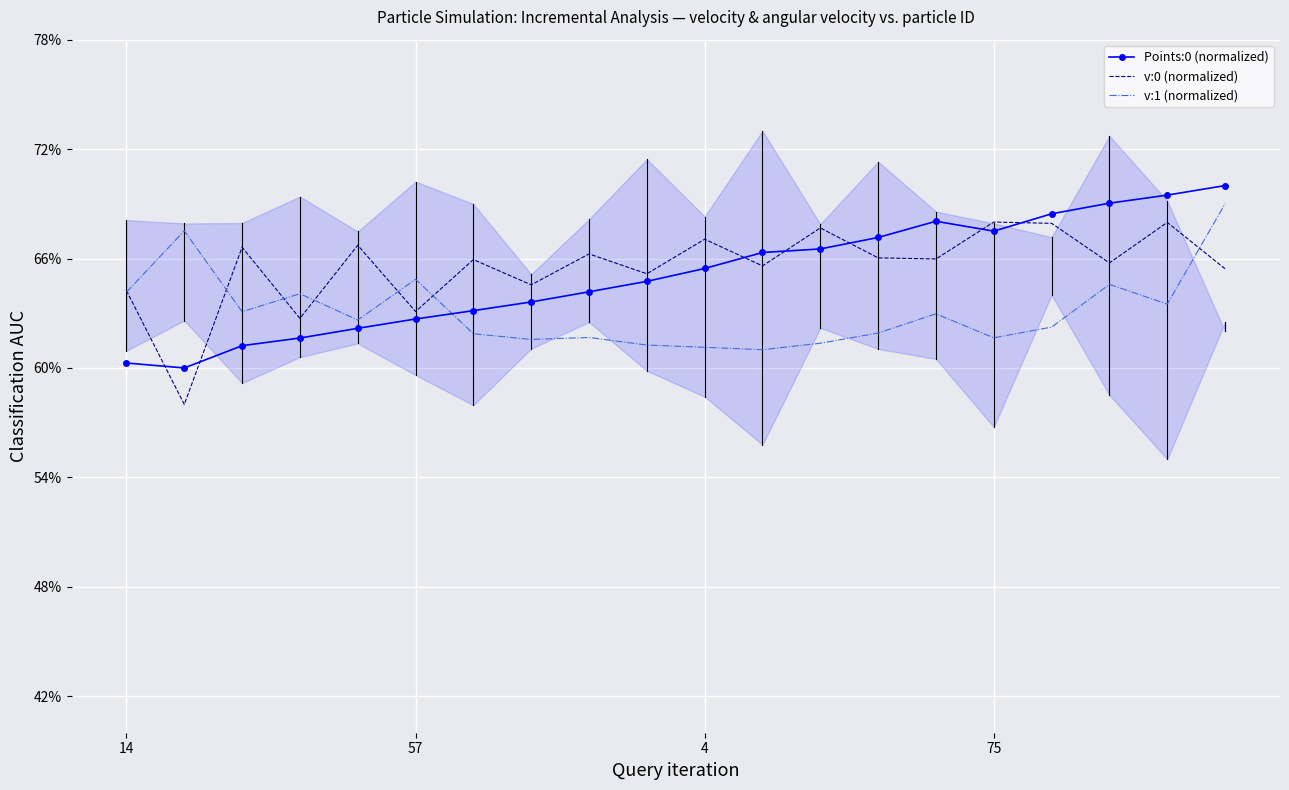

The value of Points:0 (normalized) at 7 is 1.1. True or false?

False